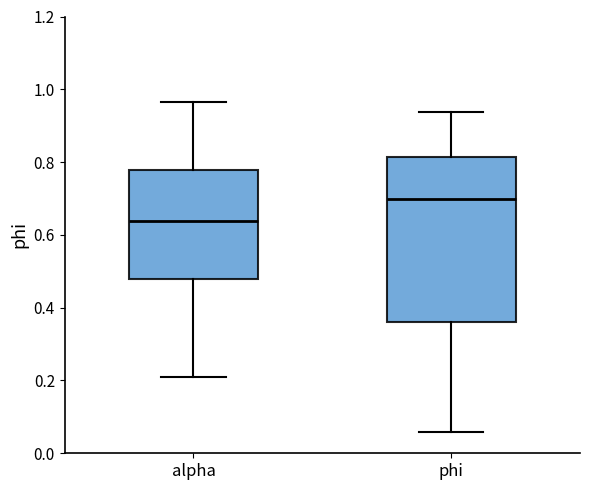

Where does the median line of the box for phi sit on the y-axis? The values are not printed on the chart, so give them approximately, as read against the axis.

0.70